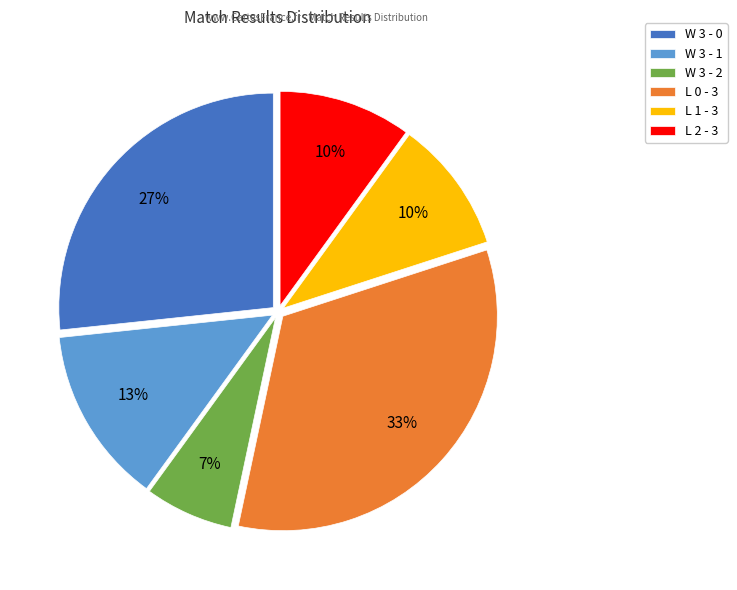

To the nearest percent, what is the average slice percentage?

17%